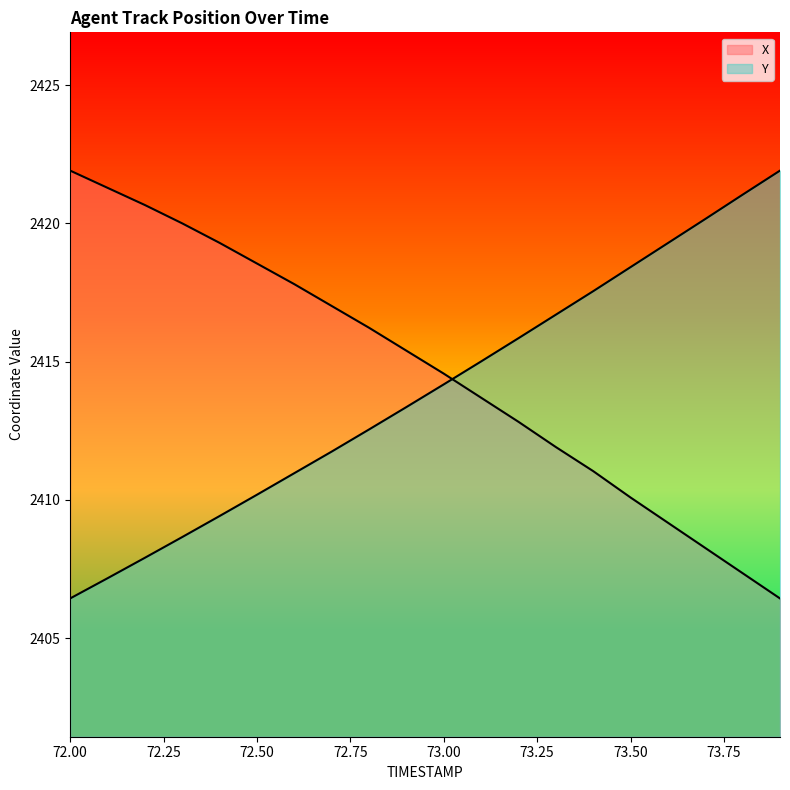

Reading left to right, what are all the values shown in this chart?

X: 72.0=2421.9	72.1=2421.3	72.2=2420.7	72.3=2420.0	72.4=2419.3	72.5=2418.6	72.6=2417.8	72.7=2417.0	72.8=2416.2	72.9=2415.4	73.0=2414.6	73.1=2413.7	73.2=2412.8	73.3=2411.9	73.4=2411.0	73.5=2410.1	73.6=2409.2	73.7=2408.3	73.8=2407.4	73.9=2406.4
Y: 72.0=2406.4	72.1=2407.2	72.2=2407.9	72.3=2408.7	72.4=2409.4	72.5=2410.2	72.6=2411.0	72.7=2411.8	72.8=2412.6	72.9=2413.4	73.0=2414.2	73.1=2415.0	73.2=2415.8	73.3=2416.7	73.4=2417.6	73.5=2418.4	73.6=2419.3	73.7=2420.2	73.8=2421.0	73.9=2421.9